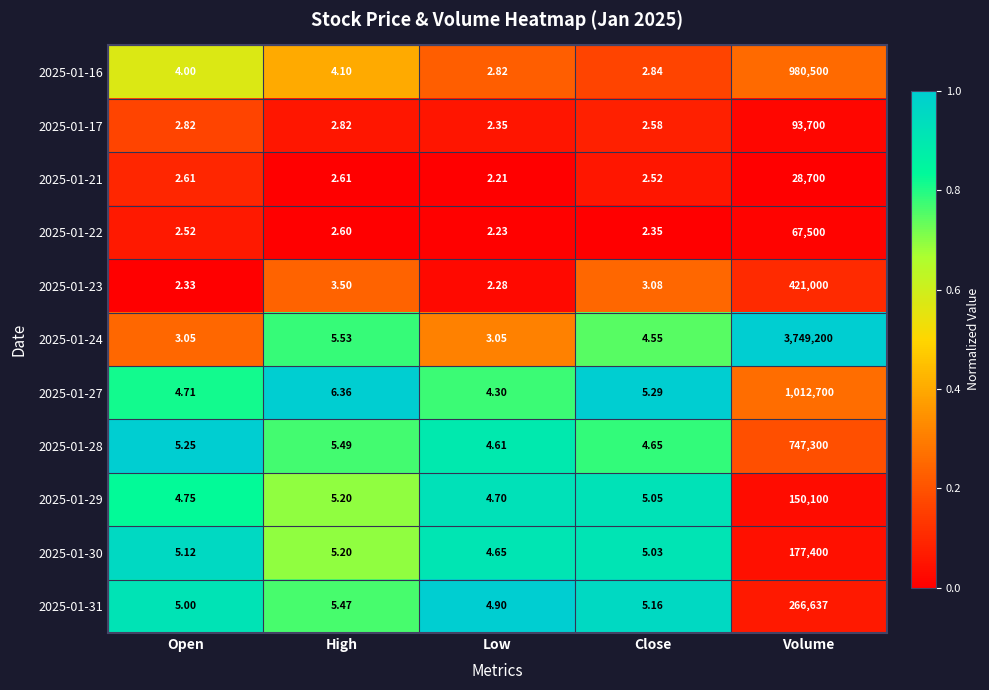

At which label does 2025-01-28 first exceed 5?

Open